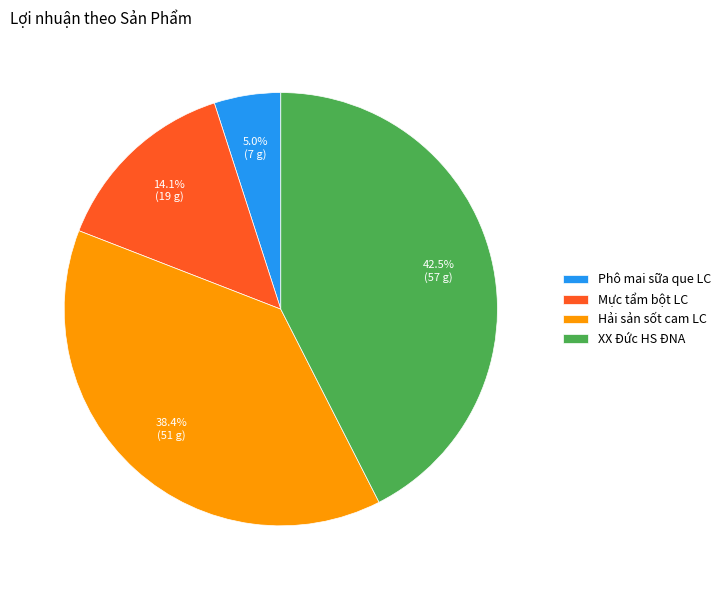

Does any single category account for the majority?

No